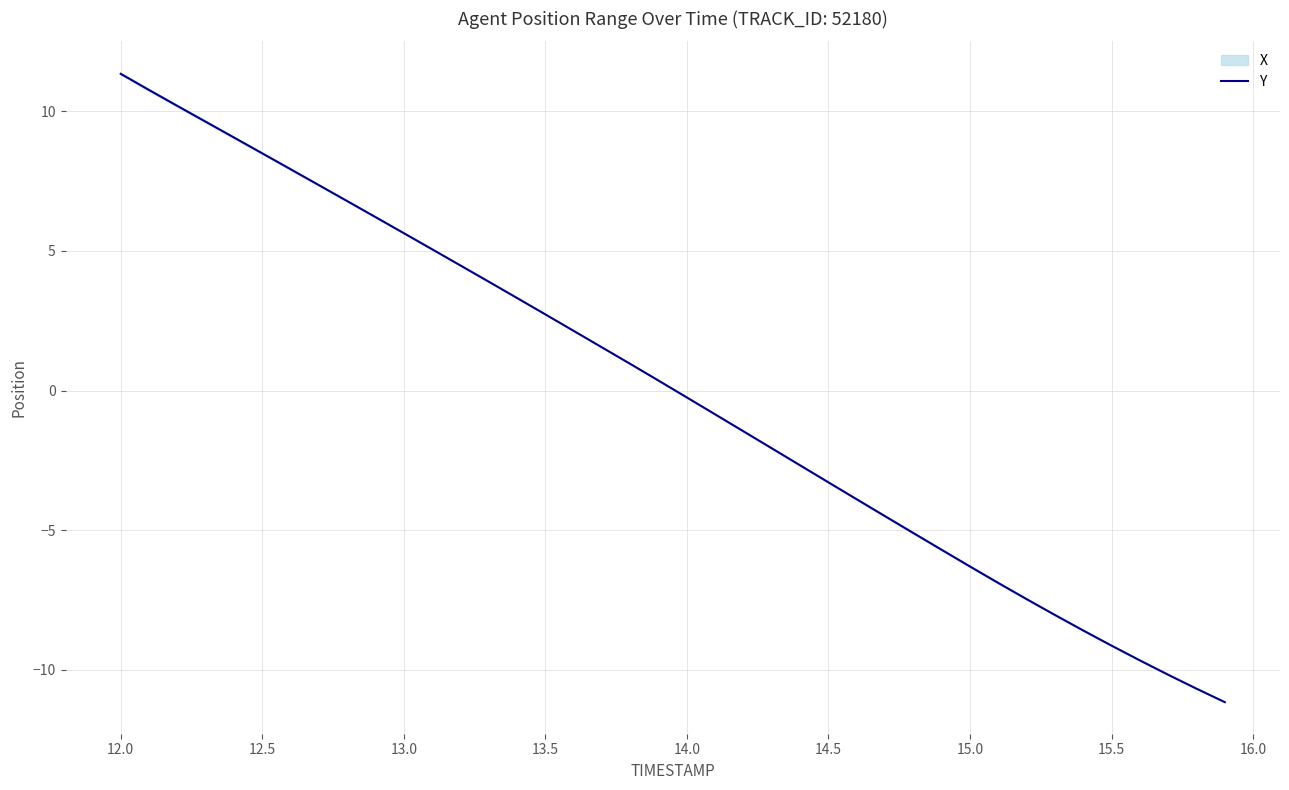

Which category has the highest value in the Y series?

12.0